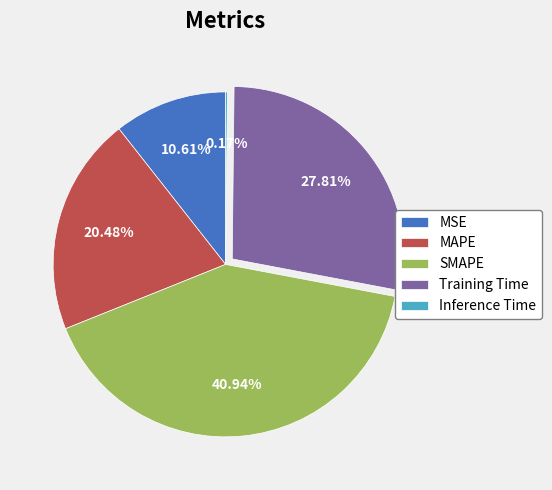

Is it true that MSE is 1% of the pie?

False